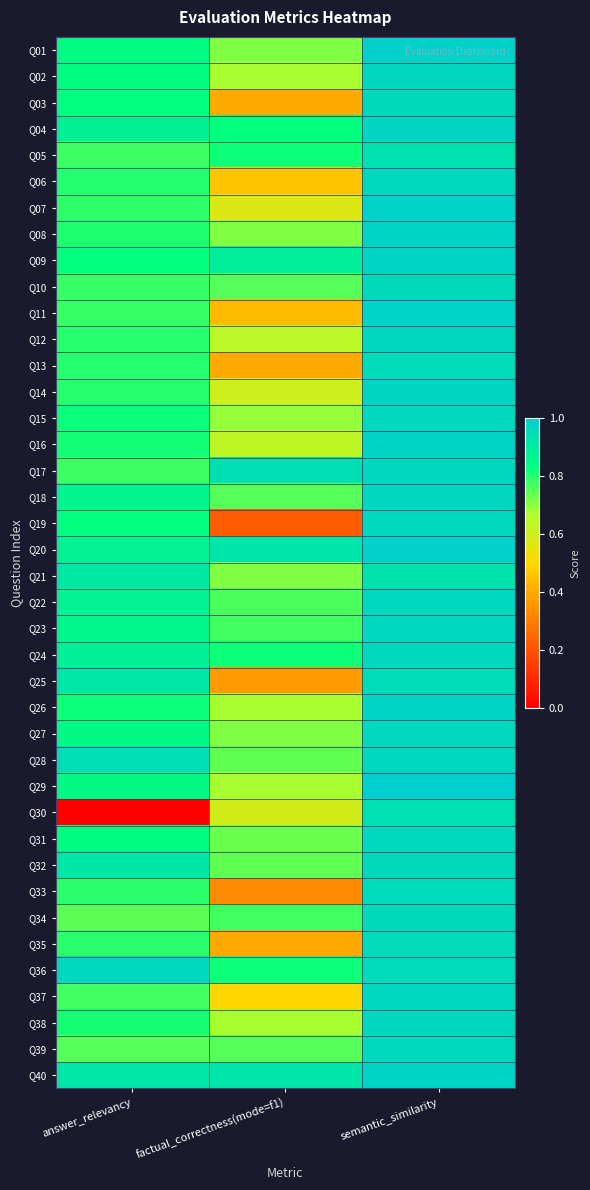

Which has a higher value, semantic_similarity or factual_correctness(mode=f1)?

semantic_similarity